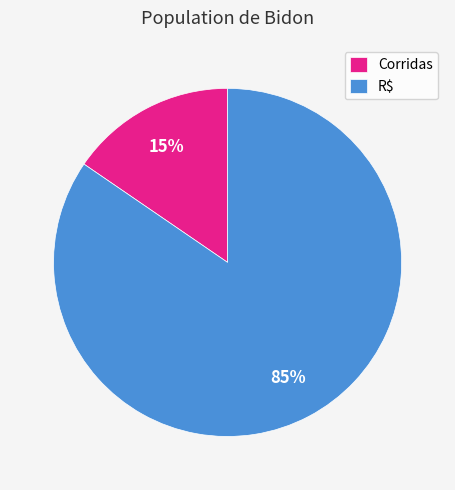

Is Corridas the majority of the pie?

No